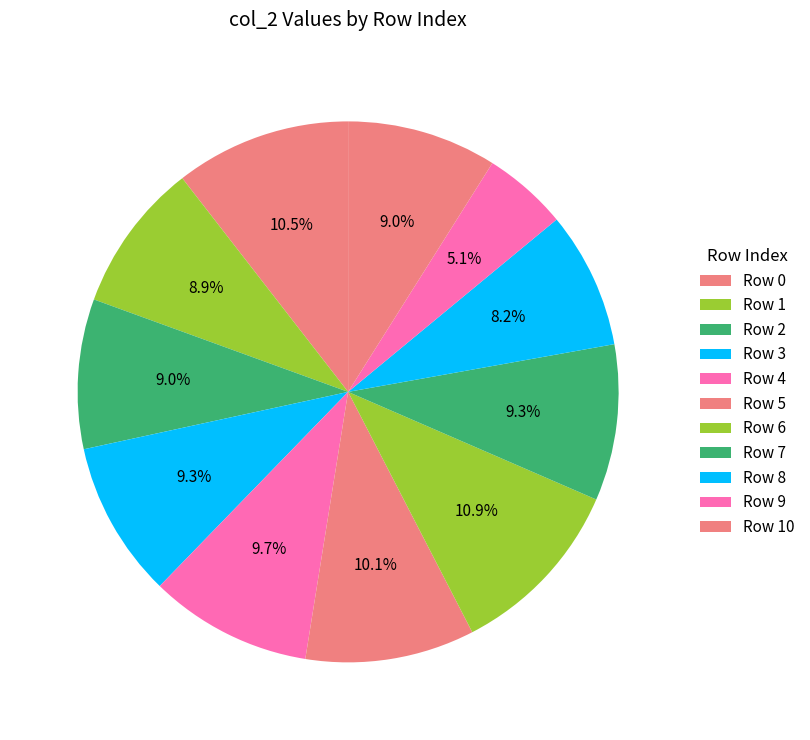

To the nearest percent, what portion does Row 8 represent?

8%